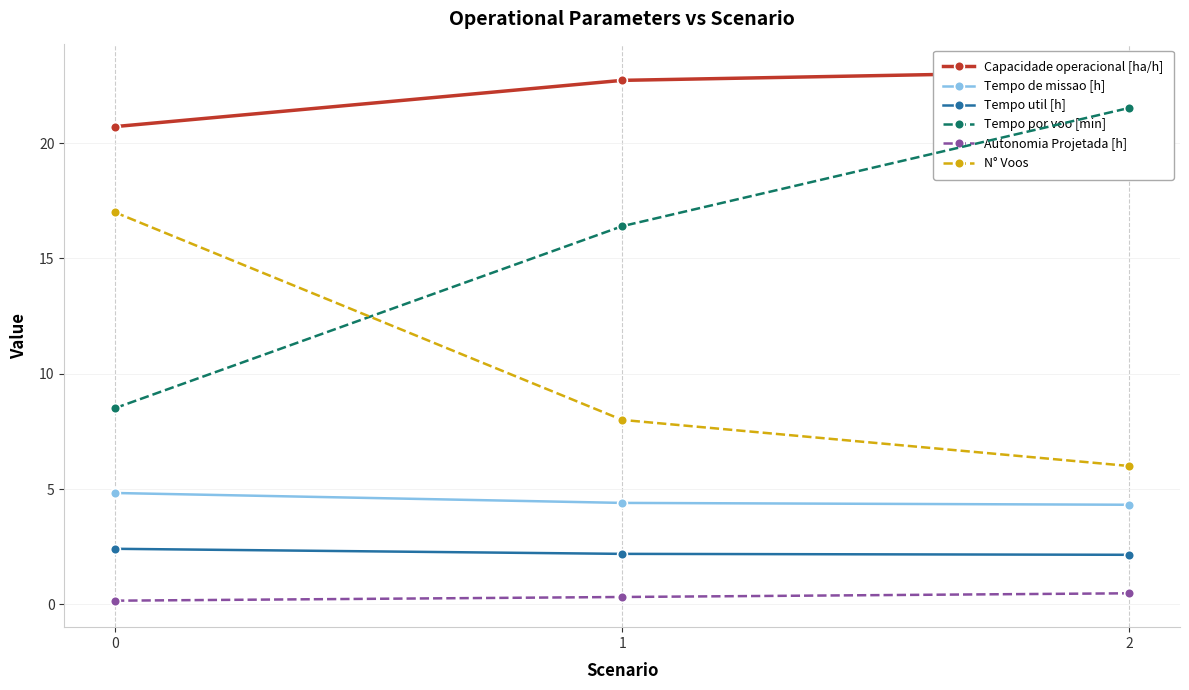

At how many categories does at least one series exceed 17?

3